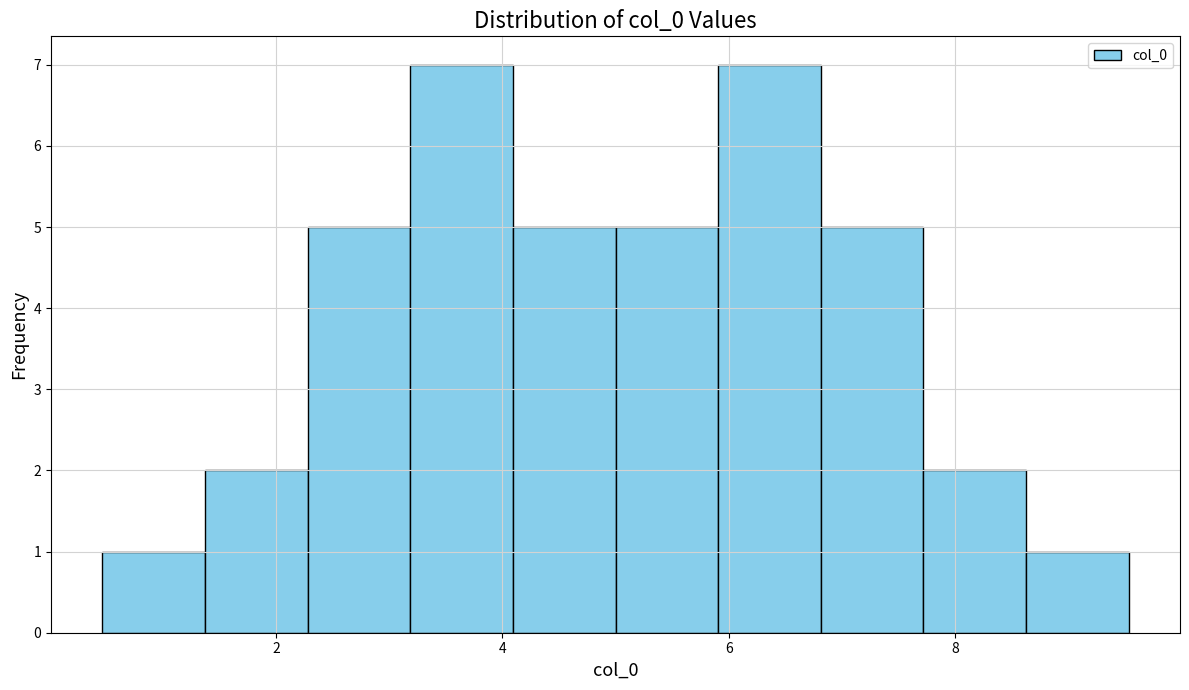

How tall is the bar that spans 6.0 to 6.8 on the x-axis? Neither the bar edges nor the heights are printed on the chart, so give them approximately, as read against the axes.

7